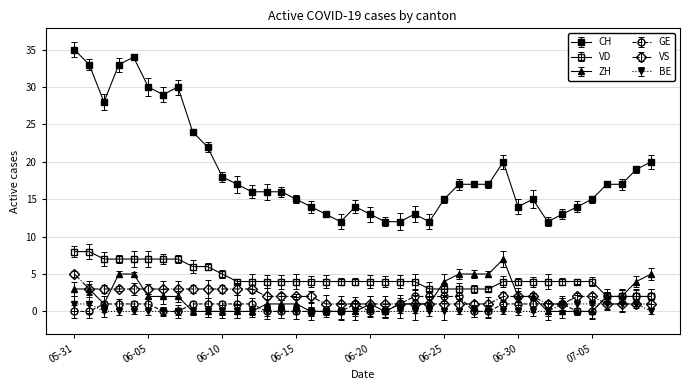

Which series has the largest total across all categories?

CH